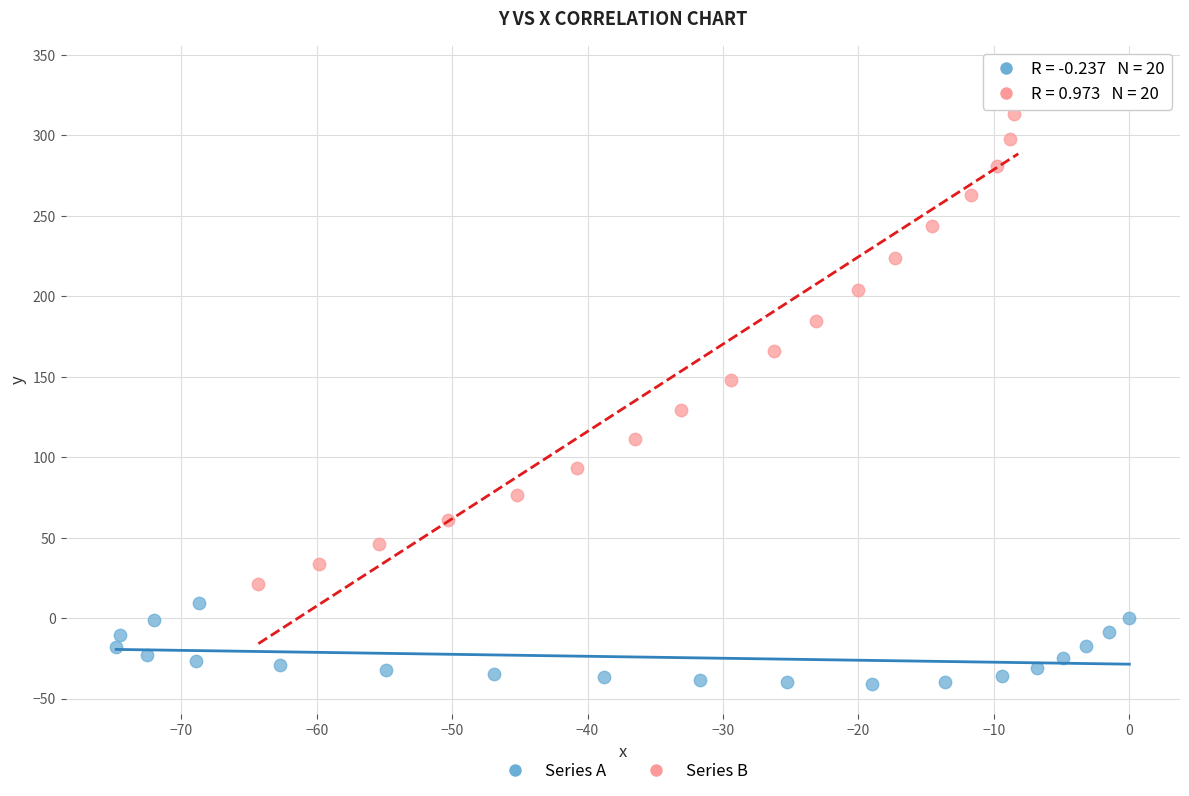

Which series has the widest spread of Y values?

Series B